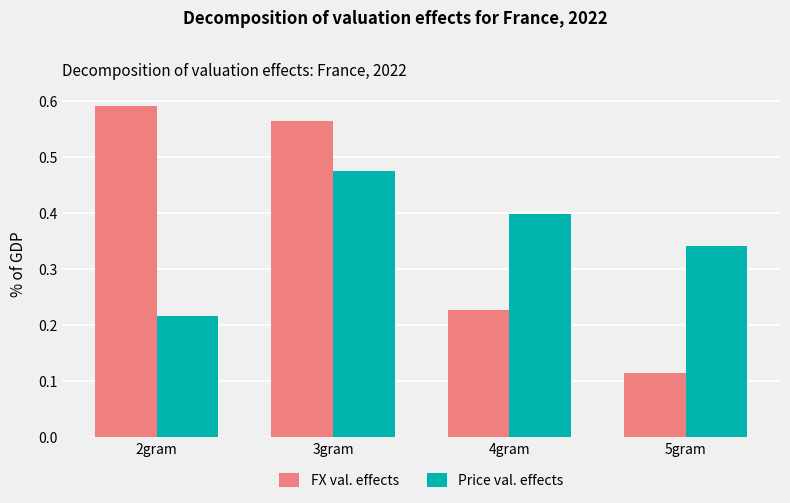

Which series has the largest range (max minus min)?

FX val. effects